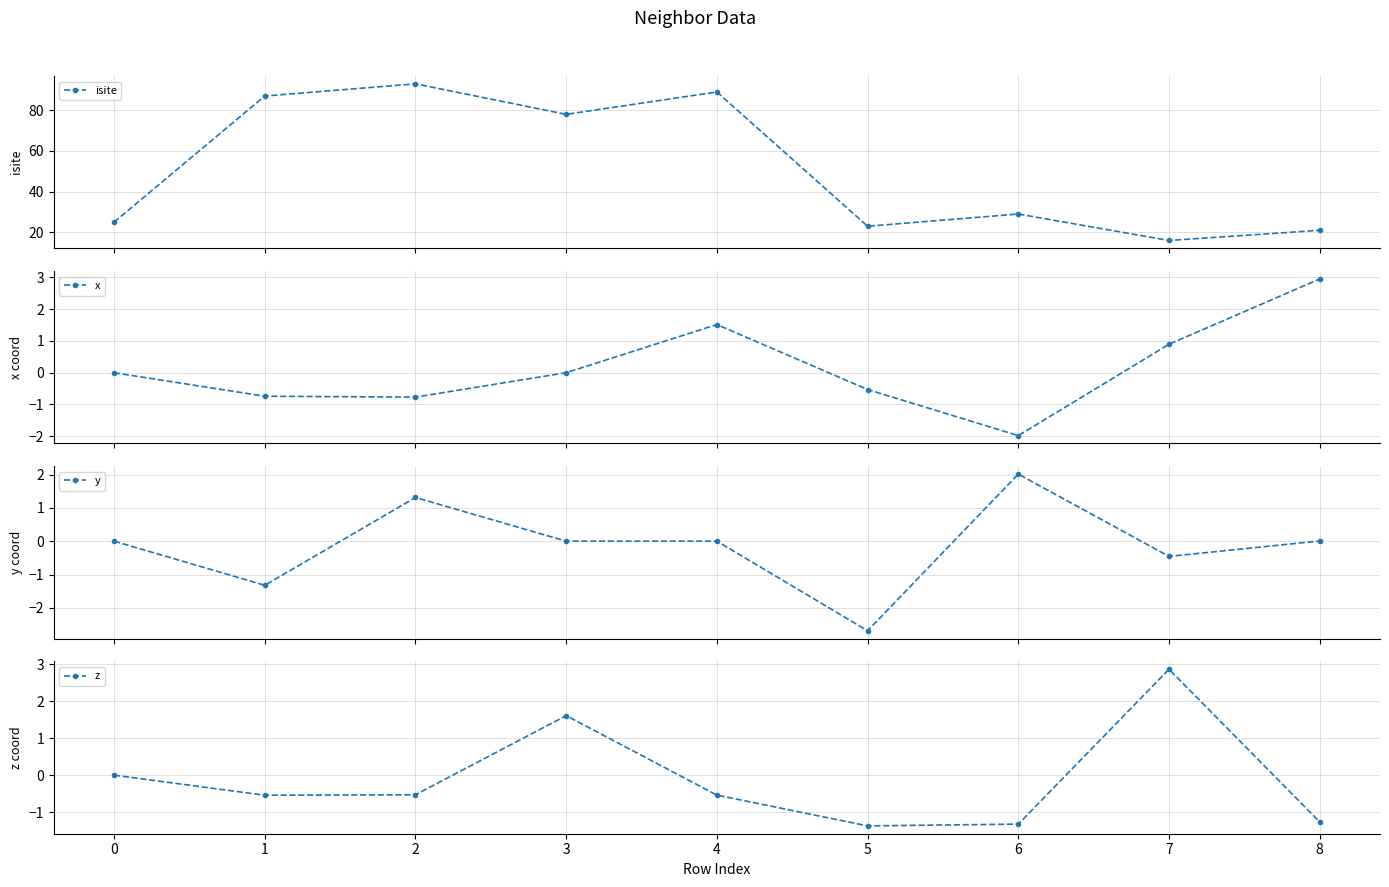

At which label is z closest to 0?

0